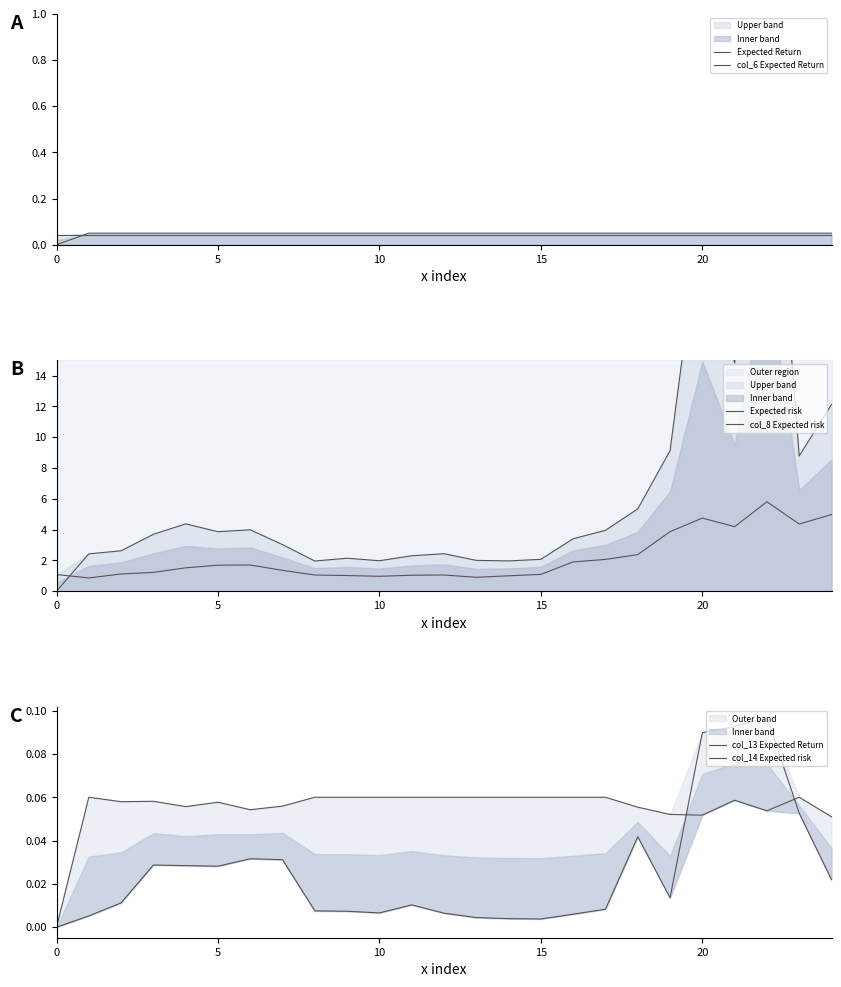

True or false: Expected Return has a value of 0.0 at 18.

True